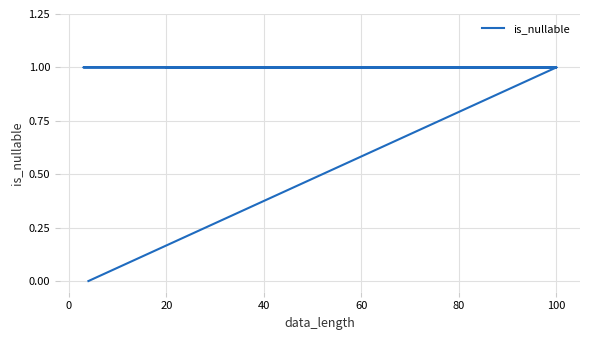

The value at 20 is 1. True or false?

False